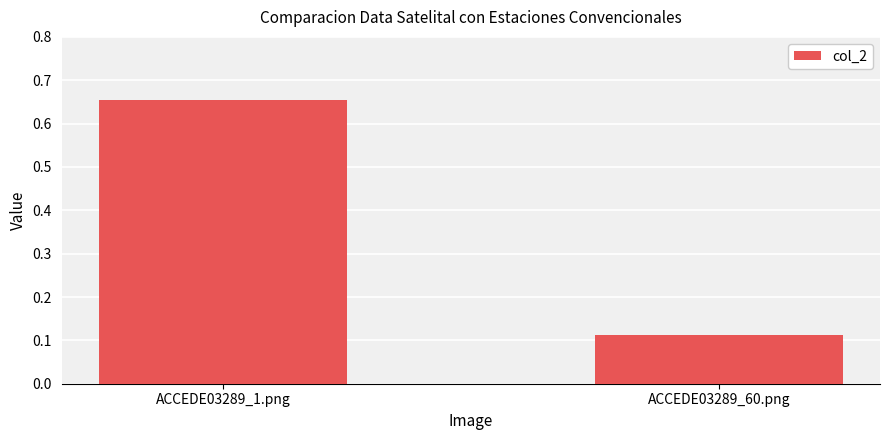

List the labels in order of value, smallest first.

ACCEDE03289_60.png, ACCEDE03289_1.png